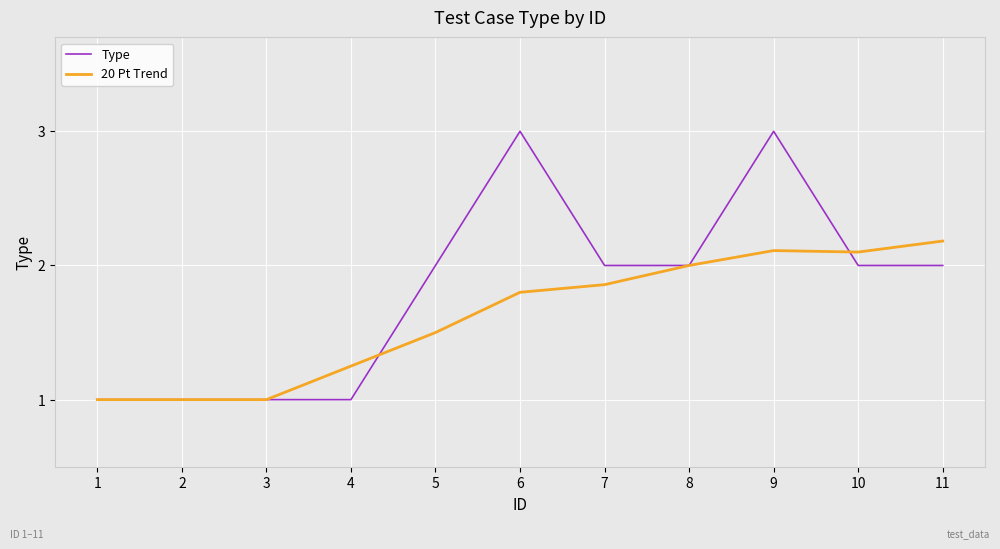

Which category has the highest value in the 20 Pt Trend series?

11